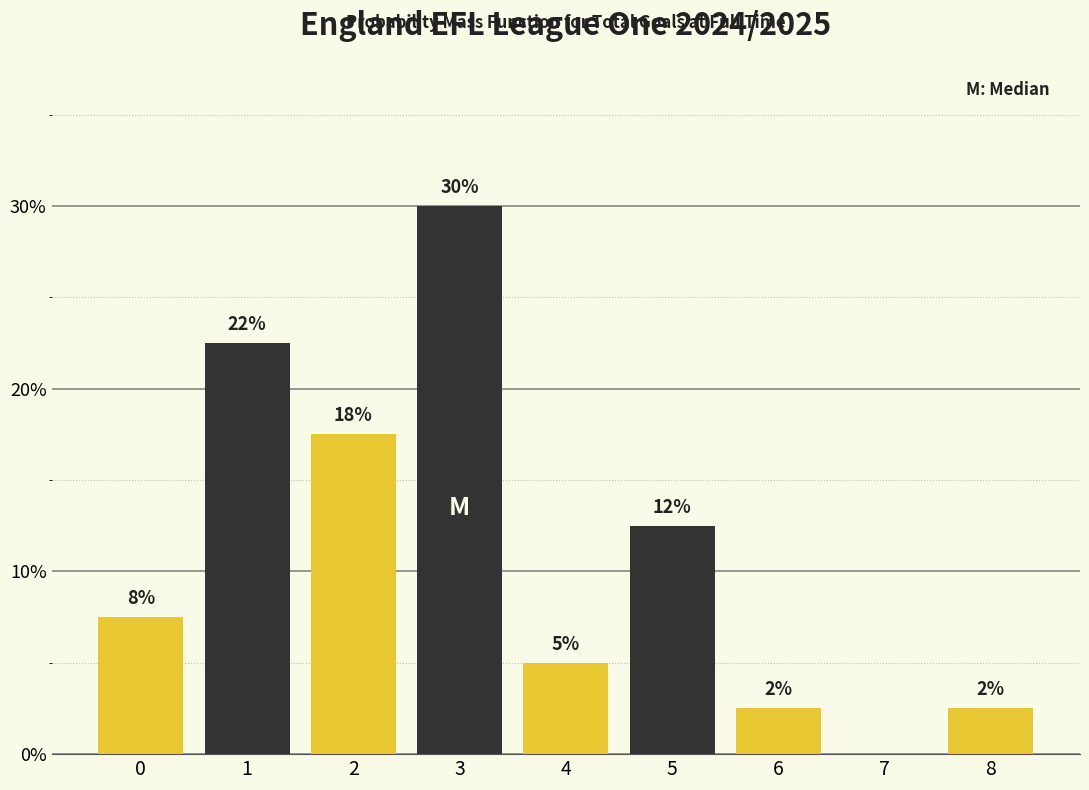

Are the bars horizontal?

No